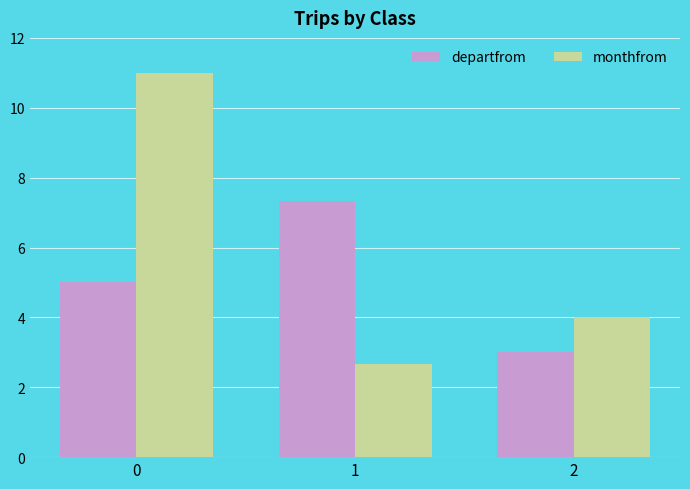

At 2, list the series in order from largest to smallest.

monthfrom, departfrom